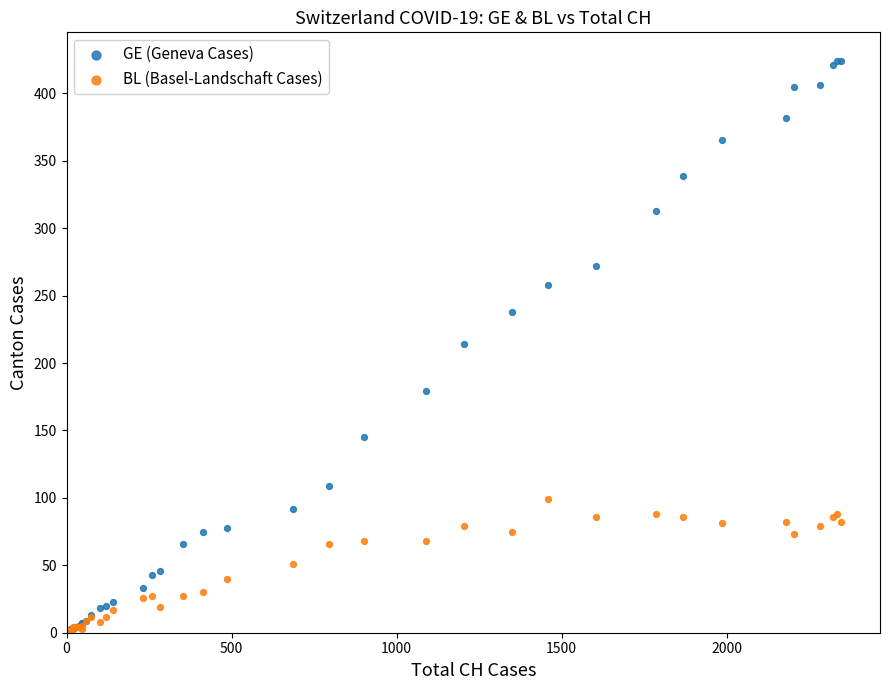

What are all the series names shown in the legend?

GE (Geneva Cases), BL (Basel-Landschaft Cases)